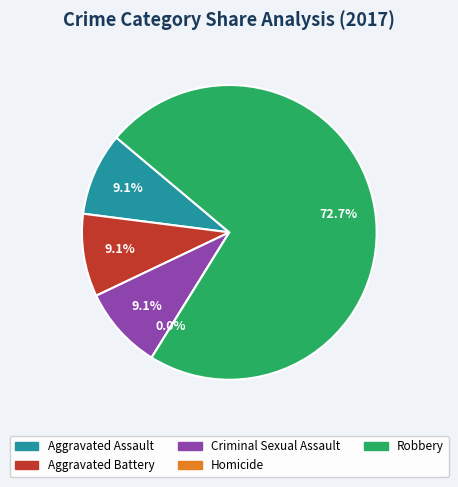

Approximately how many times larger is the value at Aggravated Battery compared to Criminal Sexual Assault?

1.0